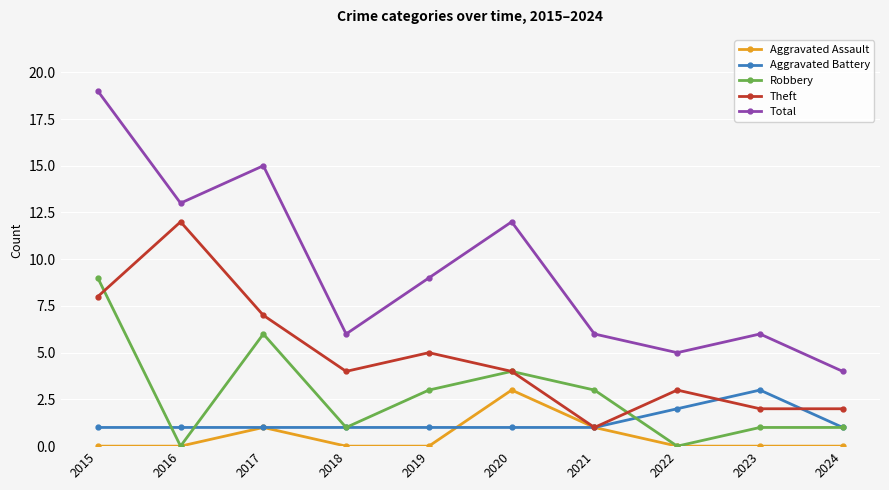

True or false: Aggravated Assault and Total intersect in this chart.

False